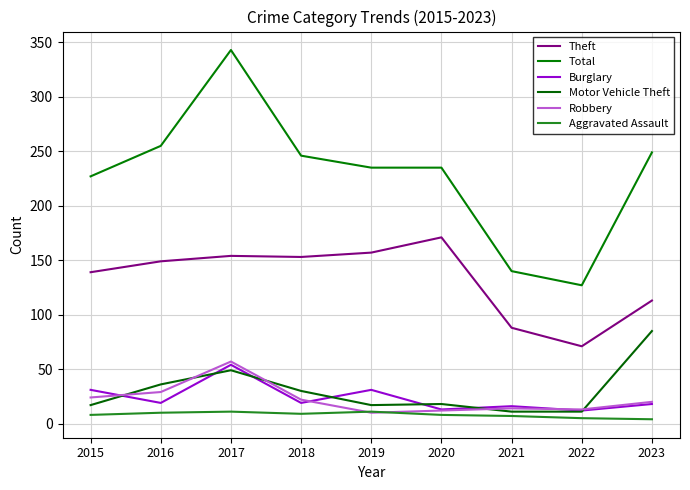

At which label does Theft first exceed 149?

2017